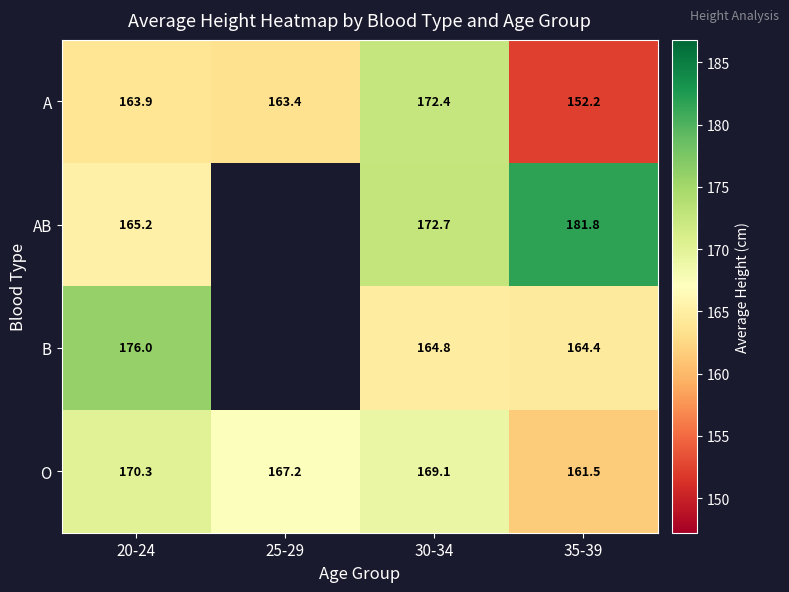

At which category is the sum across all series the highest?

30-34